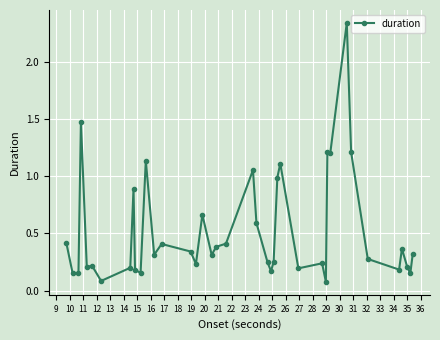

What is the difference between the second highest and second lowest values?

1.4